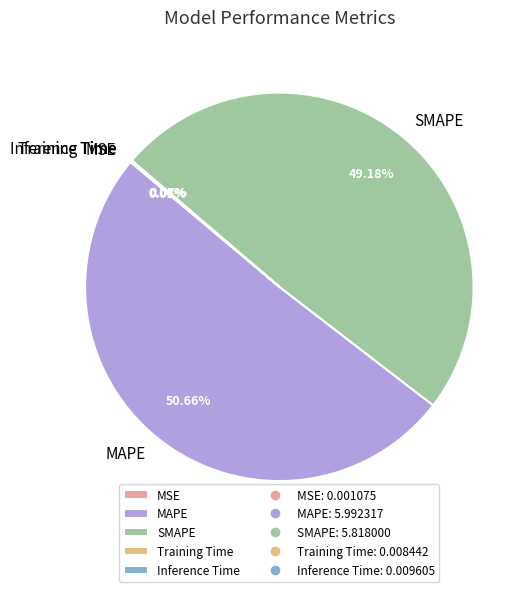

Which slice is the largest?

MAPE